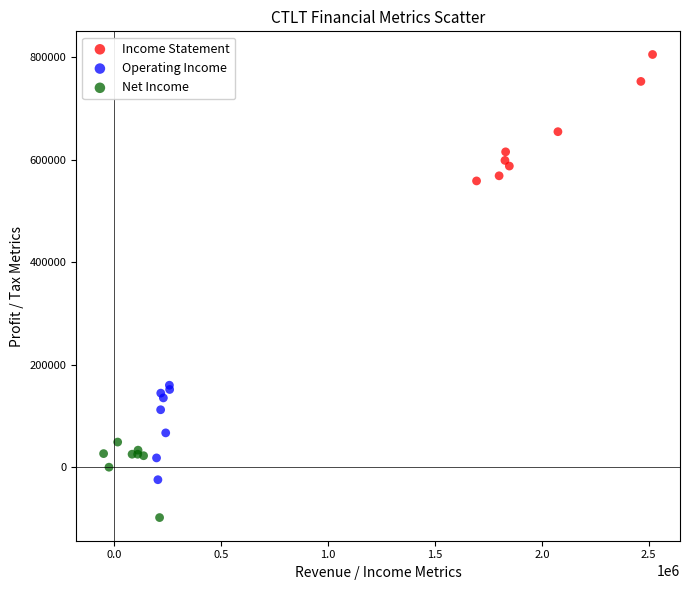

What are all the series names shown in the legend?

Income Statement, Operating Income, Net Income